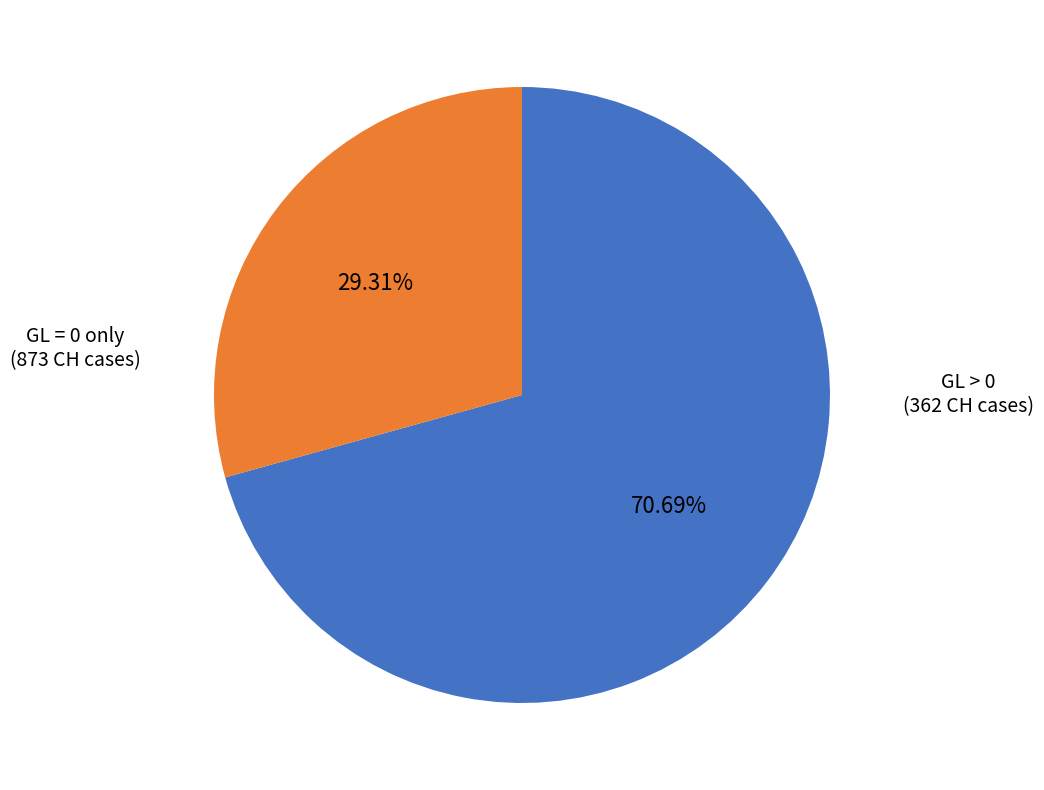

To the nearest percent, what is the difference between the largest and smallest slice percentages?

41%